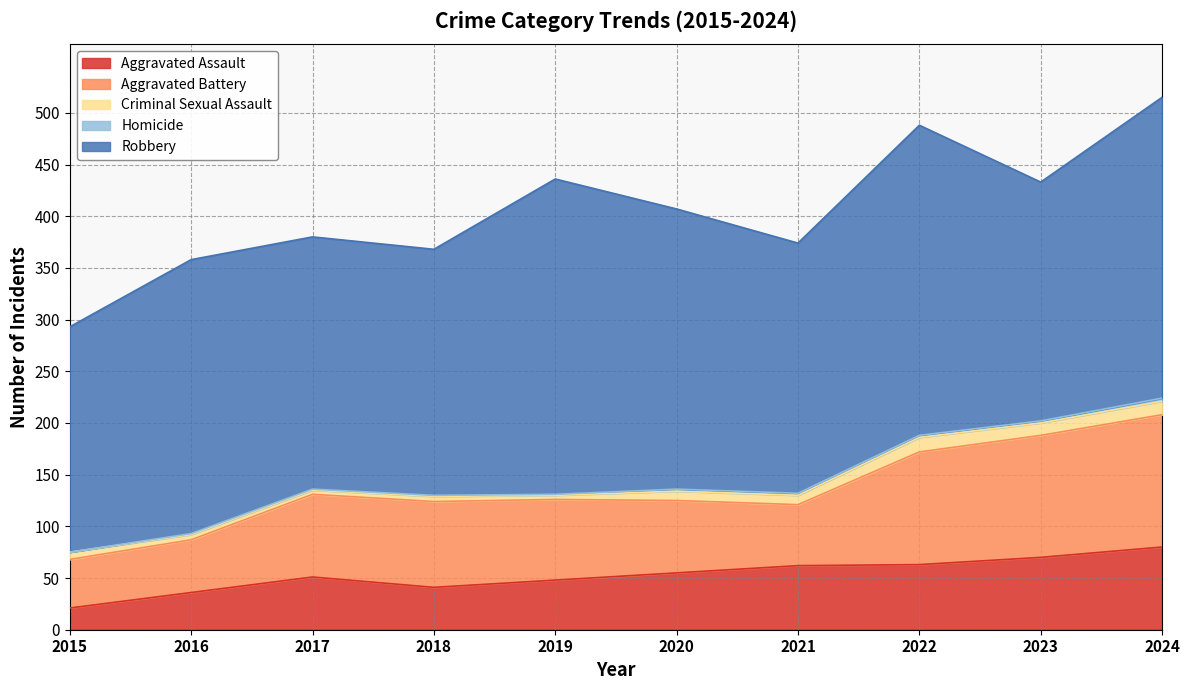

What is the sum of all Robbery values?

2605